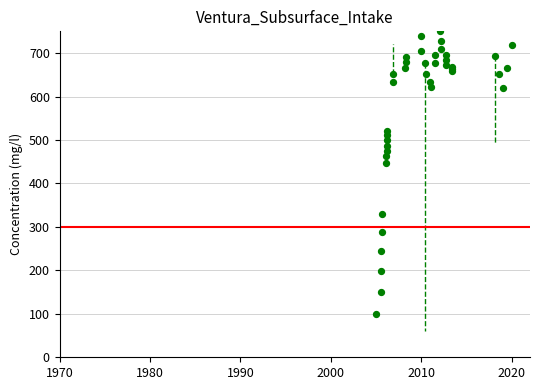

What Y value in the scatter plot is closest to 425?

446.5